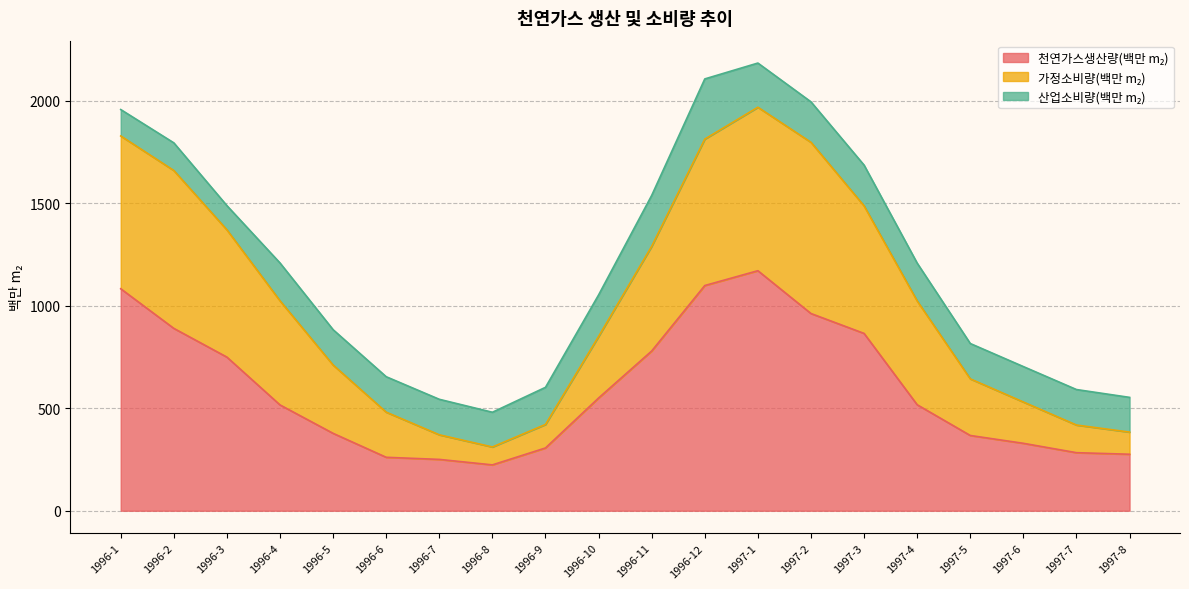

What is the total value across all series at 1997-7?

591.2